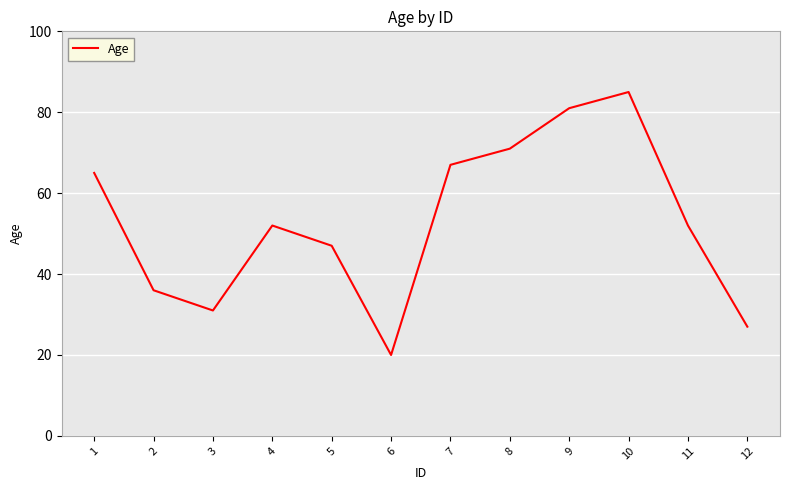

Which label corresponds to the largest value in the chart?

10